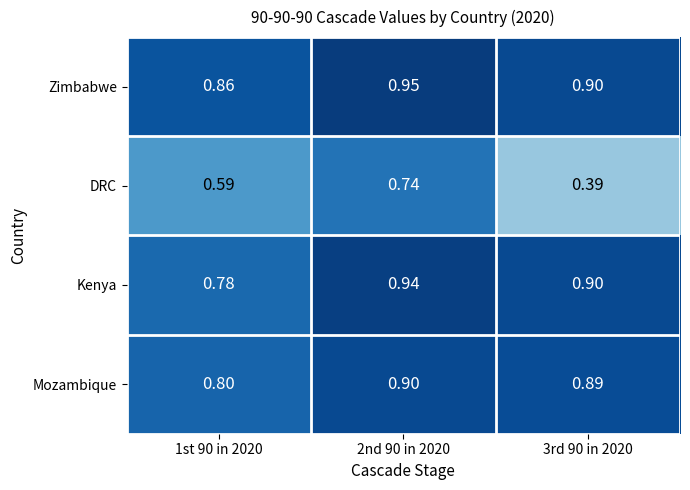

Rank the series at 1st 90 in 2020 from highest to lowest value.

Zimbabwe, Mozambique, Kenya, DRC